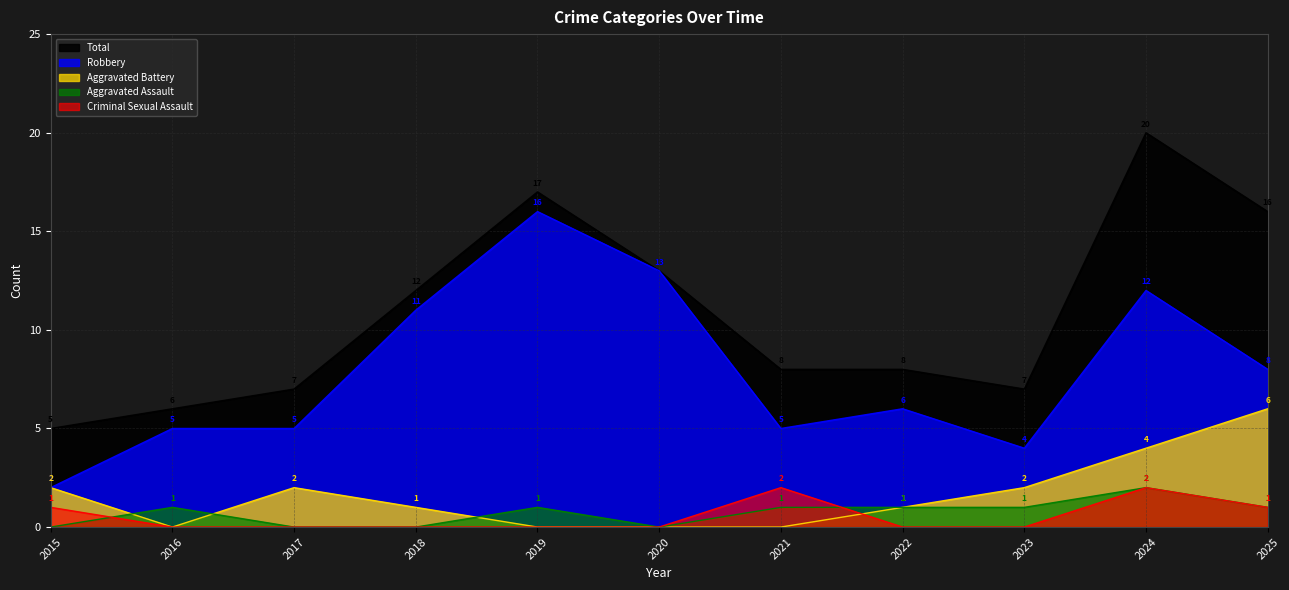

Is it true that Criminal Sexual Assault equals -1 at 2017?

False